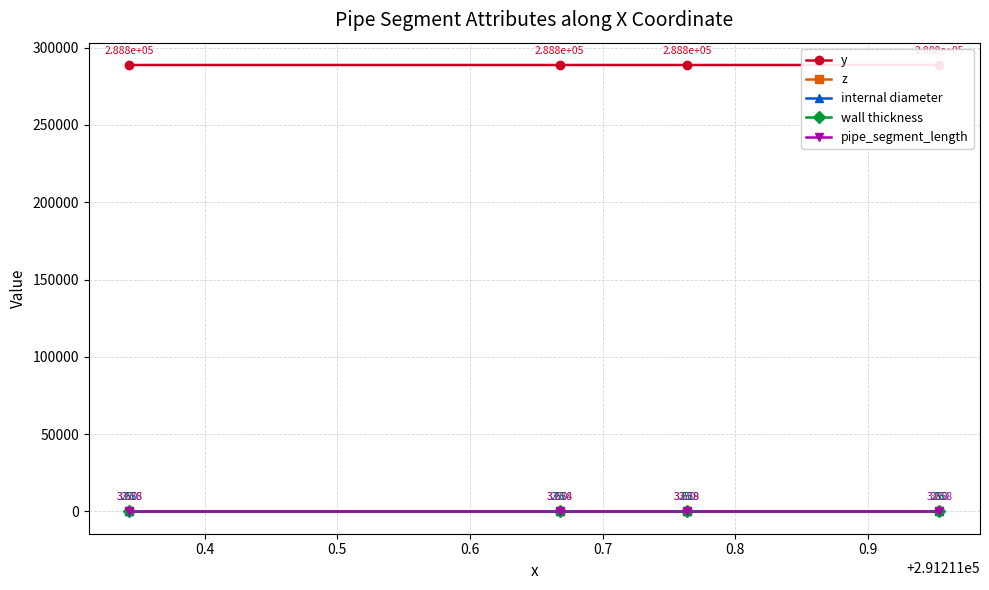

True or false: pipe_segment_length has more than 0 interior local peaks.

False